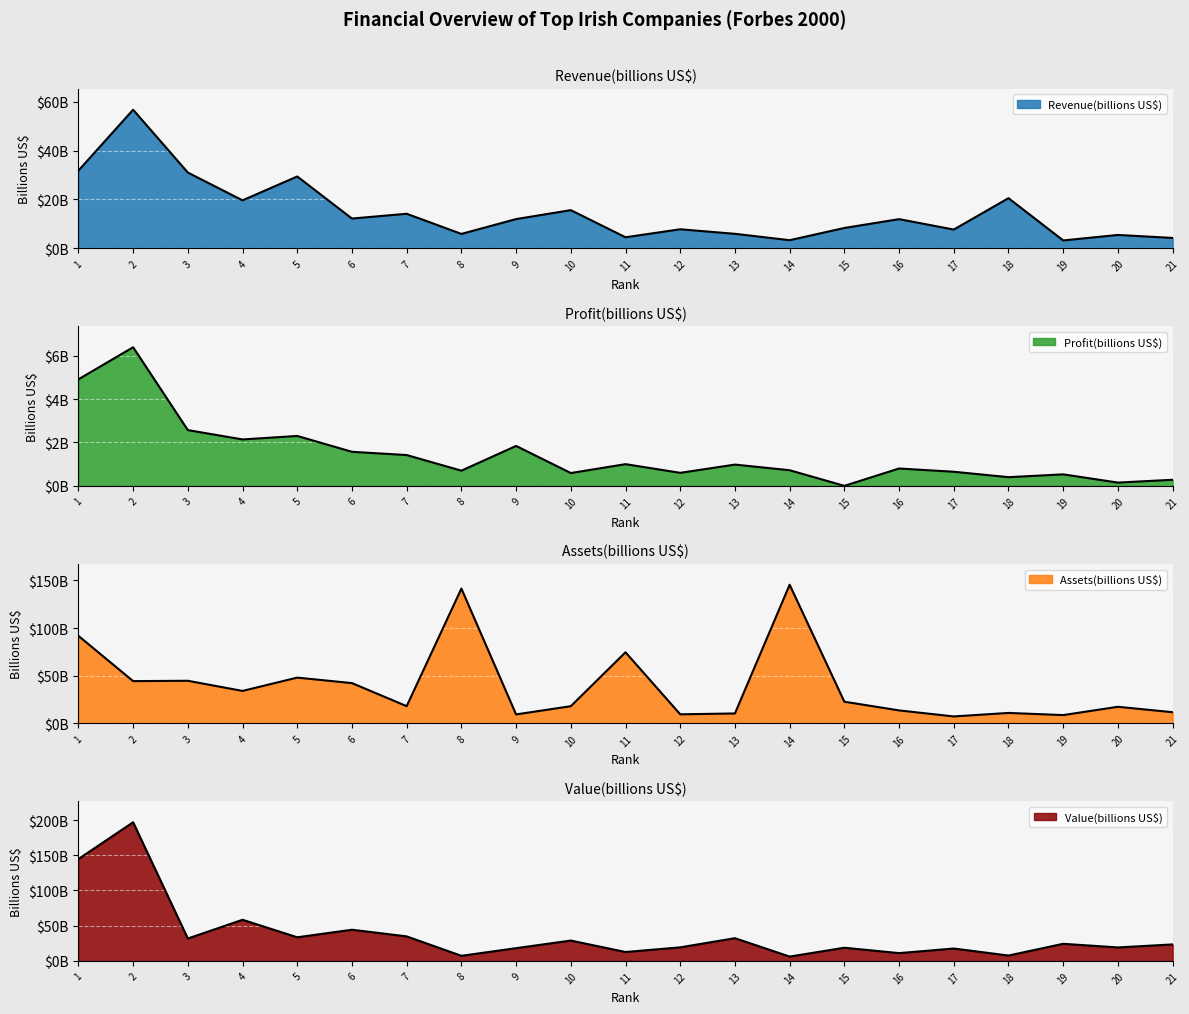

What is the difference between the highest and lowest values at 6?

42.6